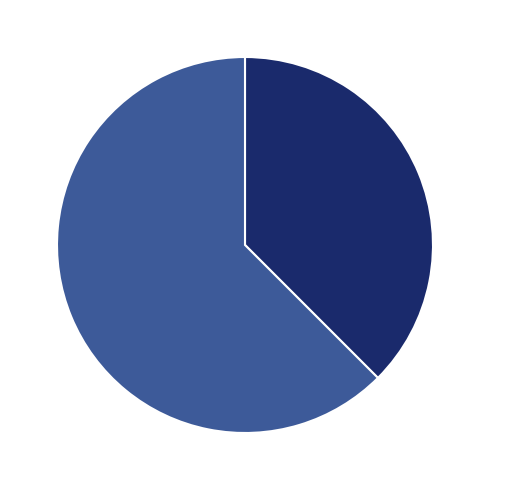

How many segments does this pie chart have?

2